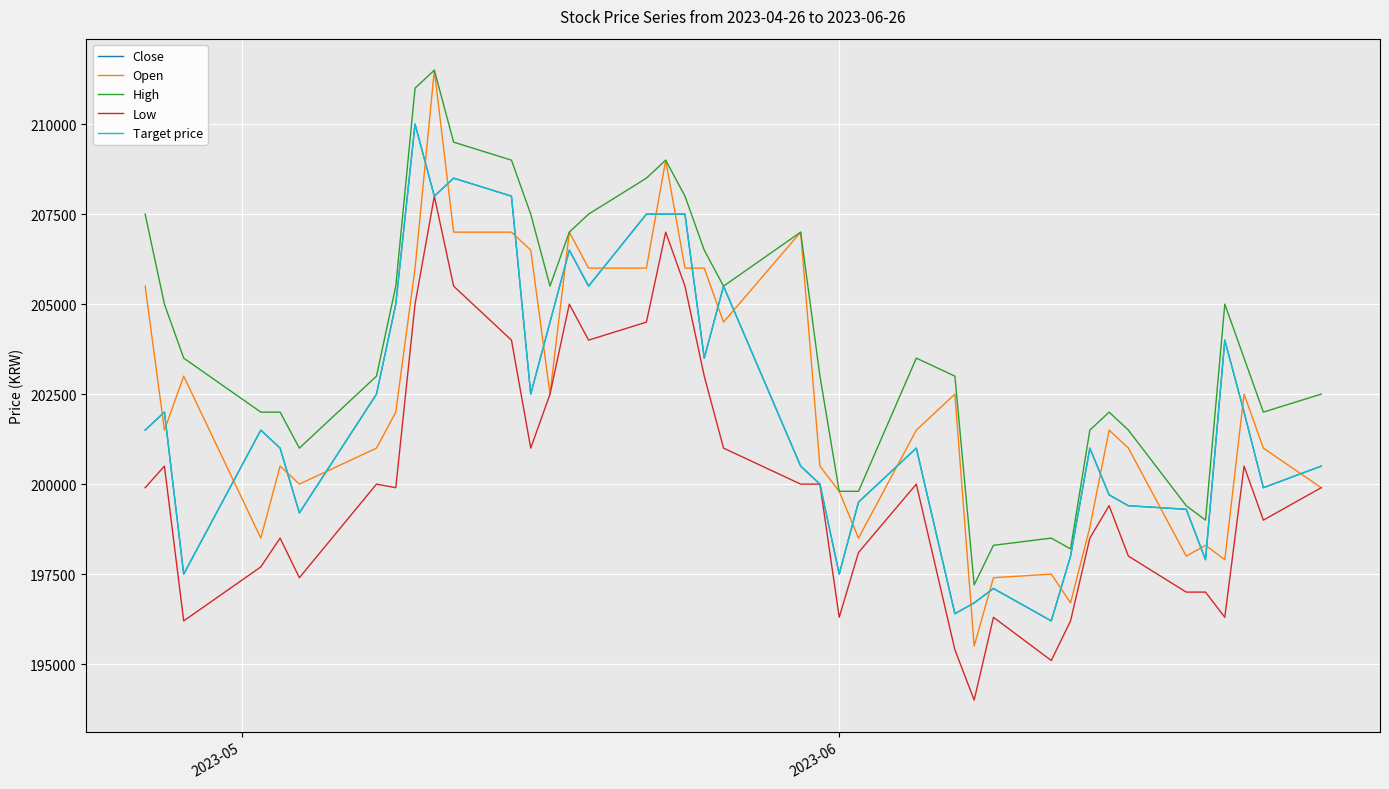

True or false: Low and Close cross at least once.

False